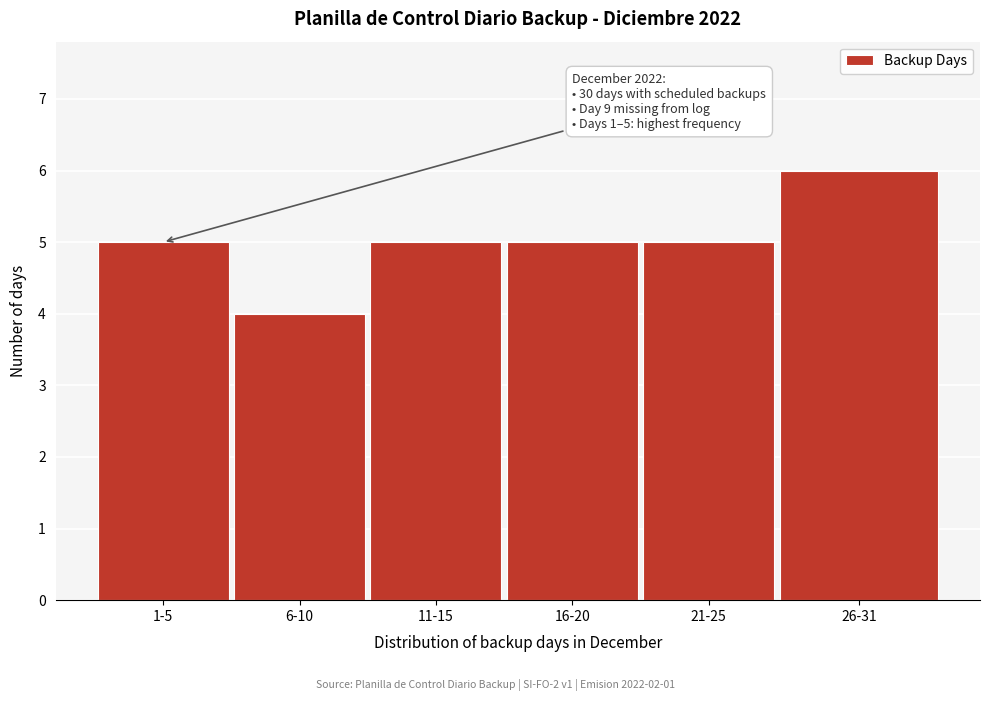

Reading left to right, extract all data points from this chart.

5	4	5	5	5	6